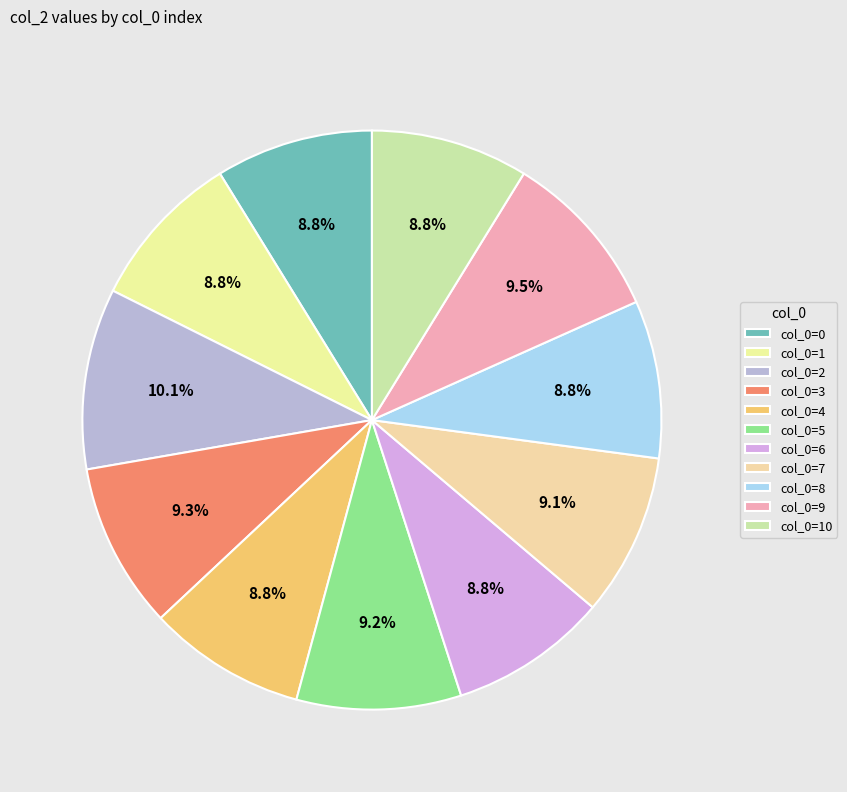

Count the number of slices in the pie.

11